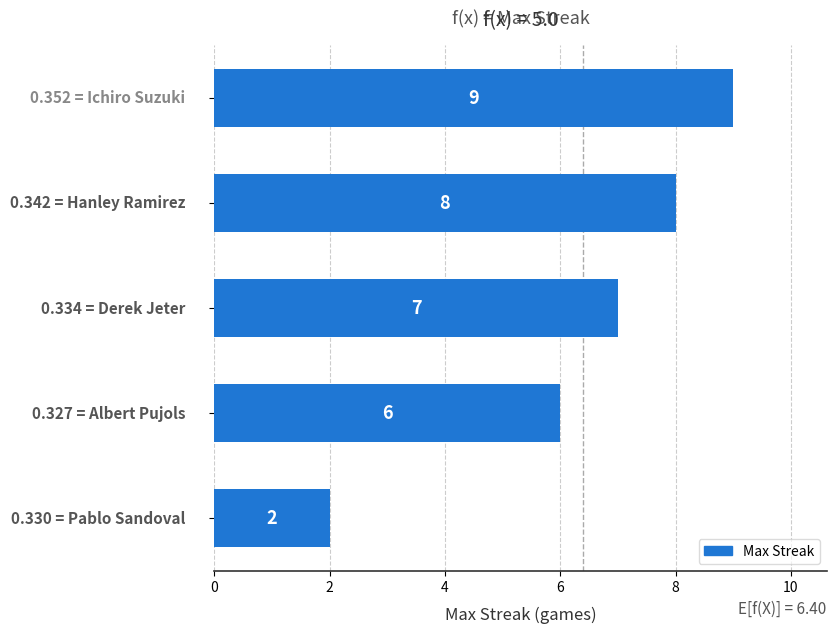

How many values are between 6 and 8?

3